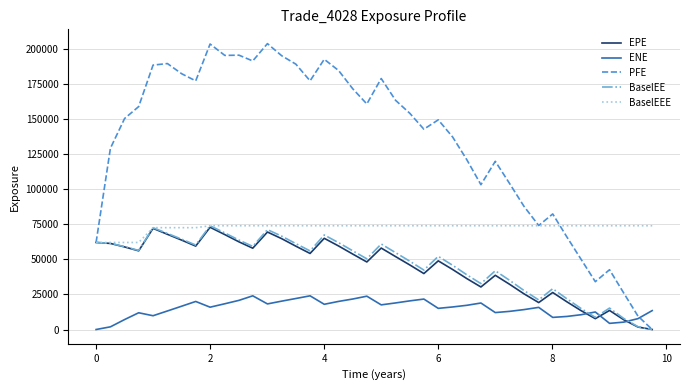

In EPE, how many points are higher than both neighbors (excluding endpoints)?

9